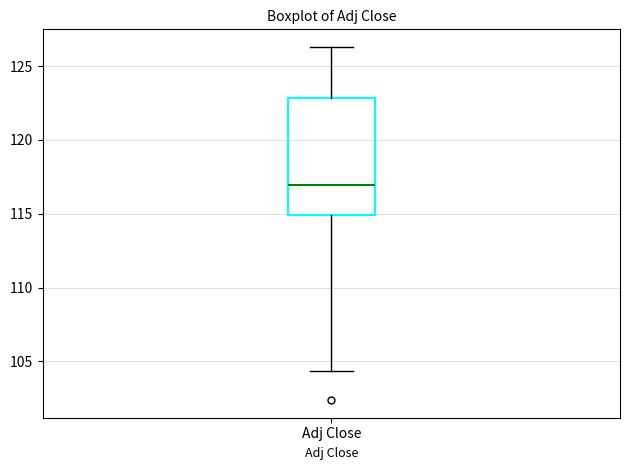

Where does the lower whisker of the box for Adj Close end on the y-axis? The values are not printed on the chart, so give them approximately, as read against the axis.

104.5